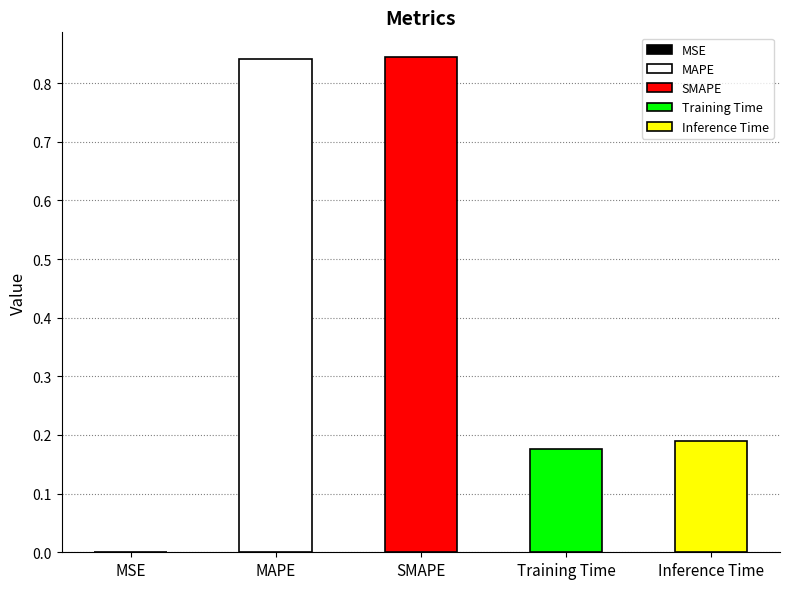

Which has a higher value, Training Time or MSE?

Training Time